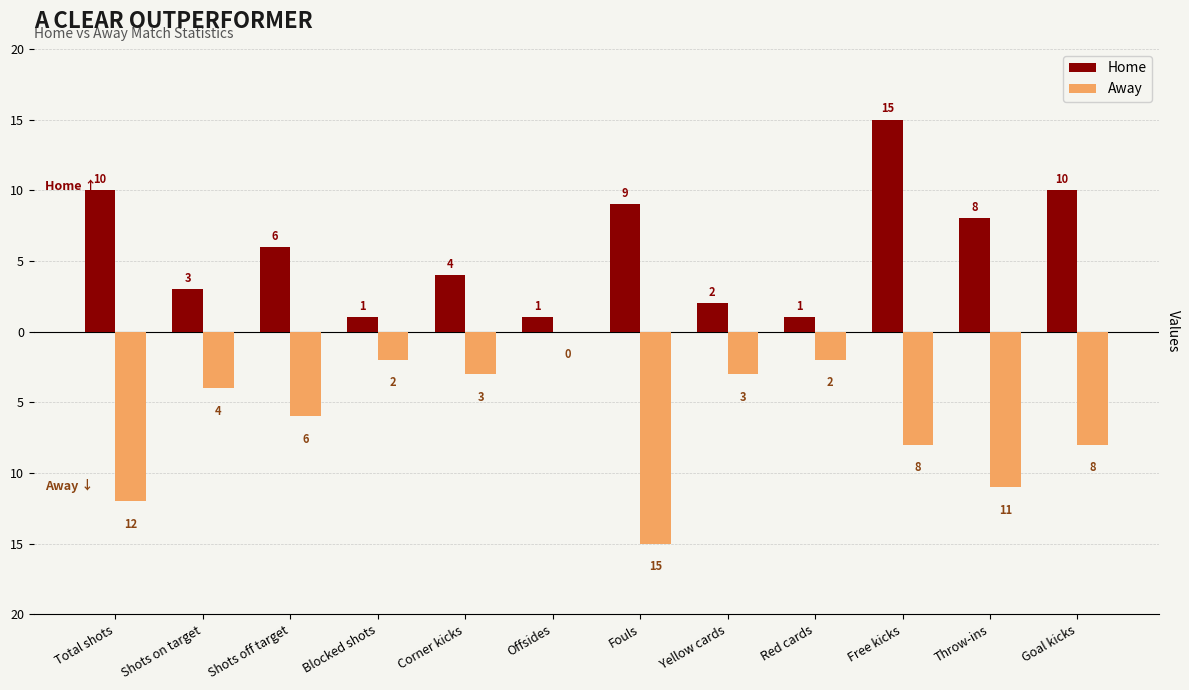

Which series has the widest spread of values?

Away